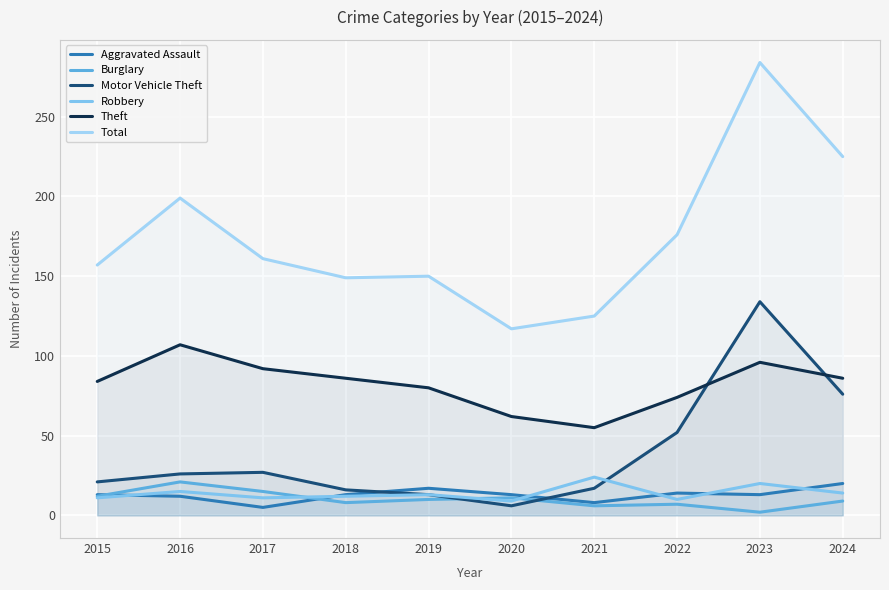

Is the value of Total at 2016 greater than the value of Motor Vehicle Theft at 2015?

Yes